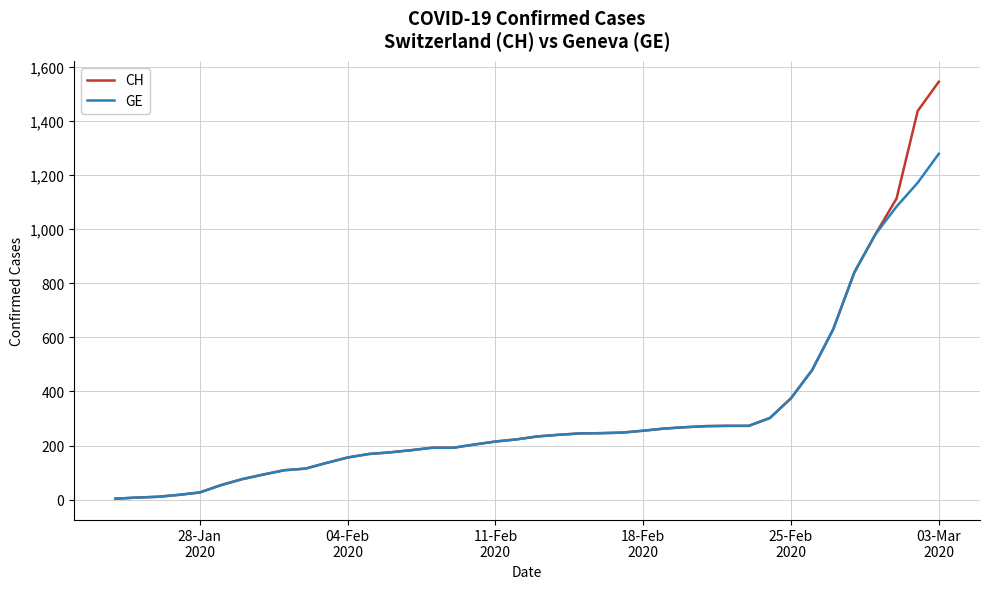

What is the greatest value displayed?

1544